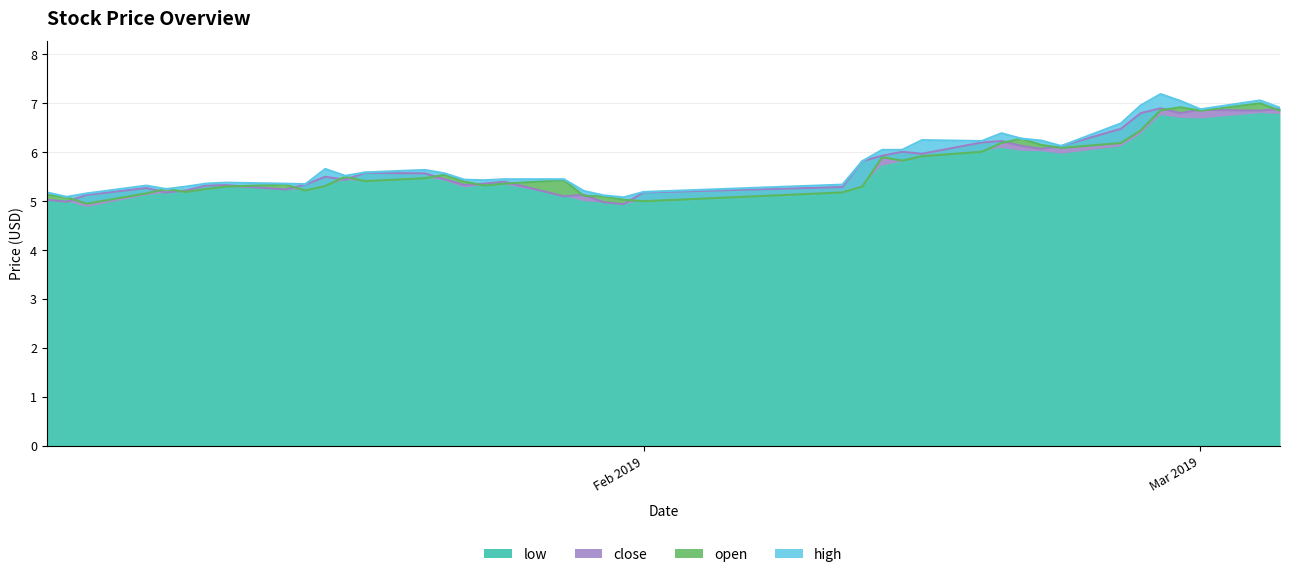

How many interior local valleys does the low series have?

7